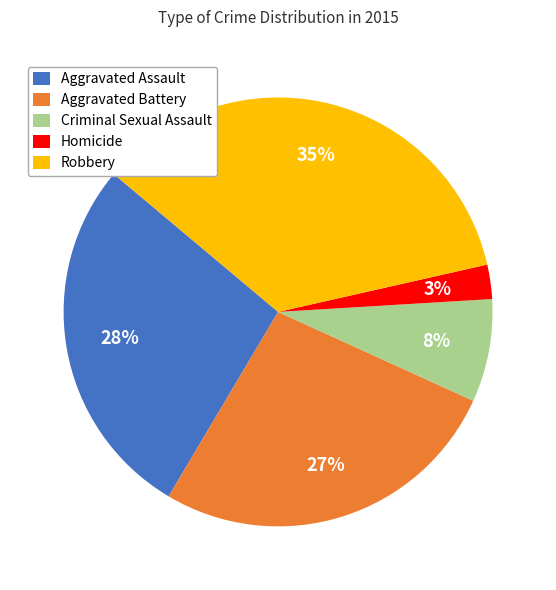

Which category has the smallest portion of the pie?

Homicide